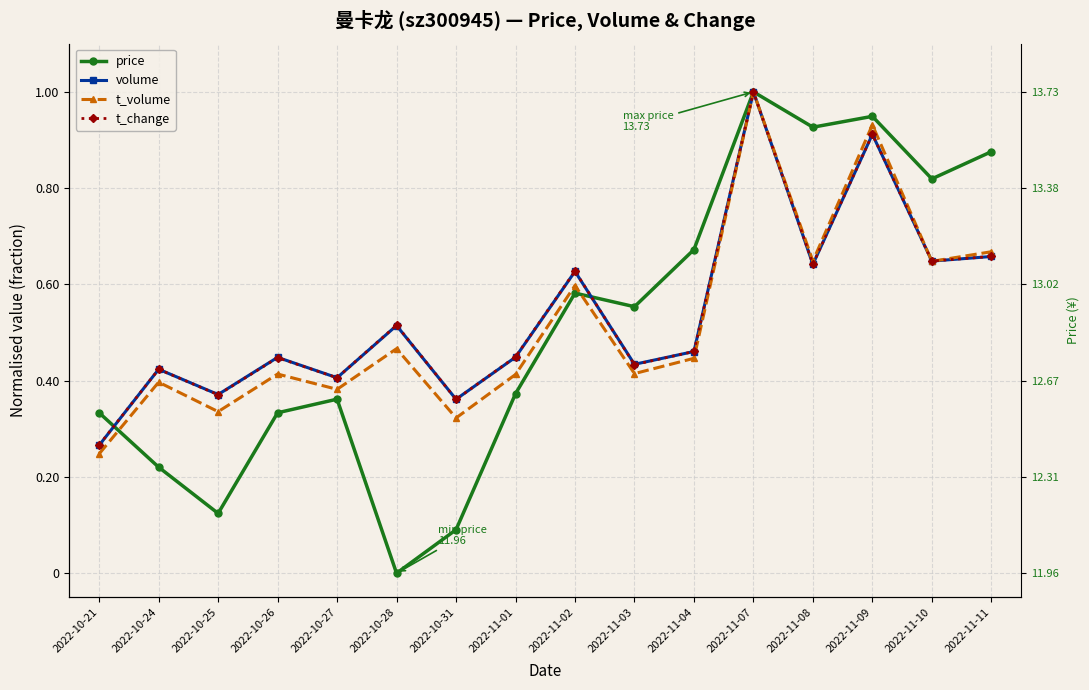

Rank the categories by volume value from lowest to highest.

2022-10-21, 2022-10-31, 2022-10-25, 2022-10-27, 2022-10-24, 2022-11-03, 2022-10-26, 2022-11-01, 2022-11-04, 2022-10-28, 2022-11-02, 2022-11-08, 2022-11-10, 2022-11-11, 2022-11-09, 2022-11-07